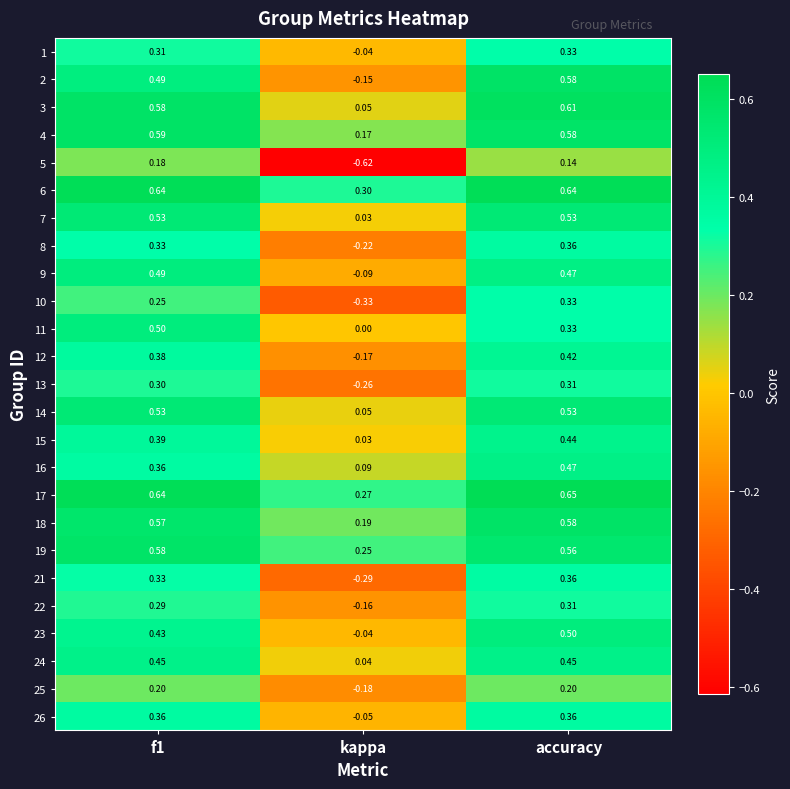

Is the value of 22 at accuracy greater than the value of 10 at kappa?

Yes